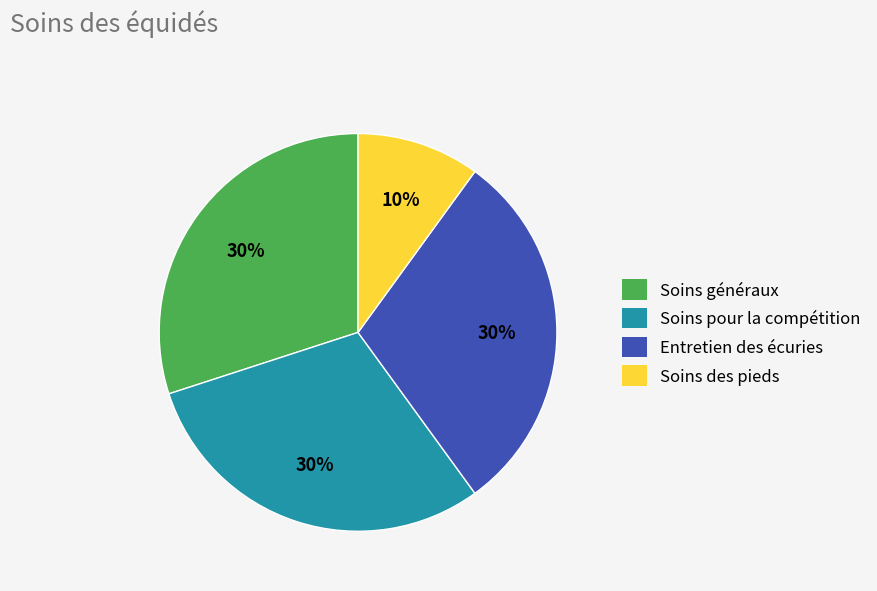

Is the sum of Soins généraux and Soins pour la compétition greater than half?

Yes